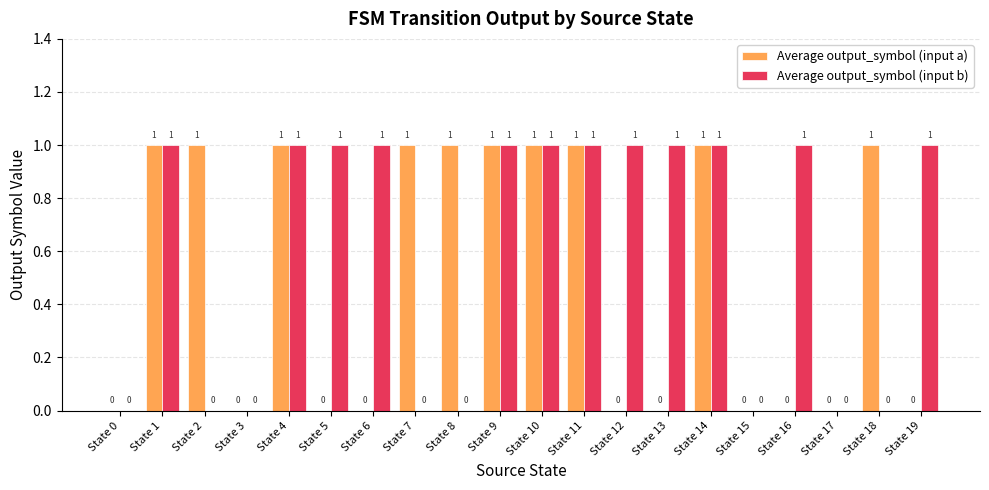

How many groups of bars are there?

20